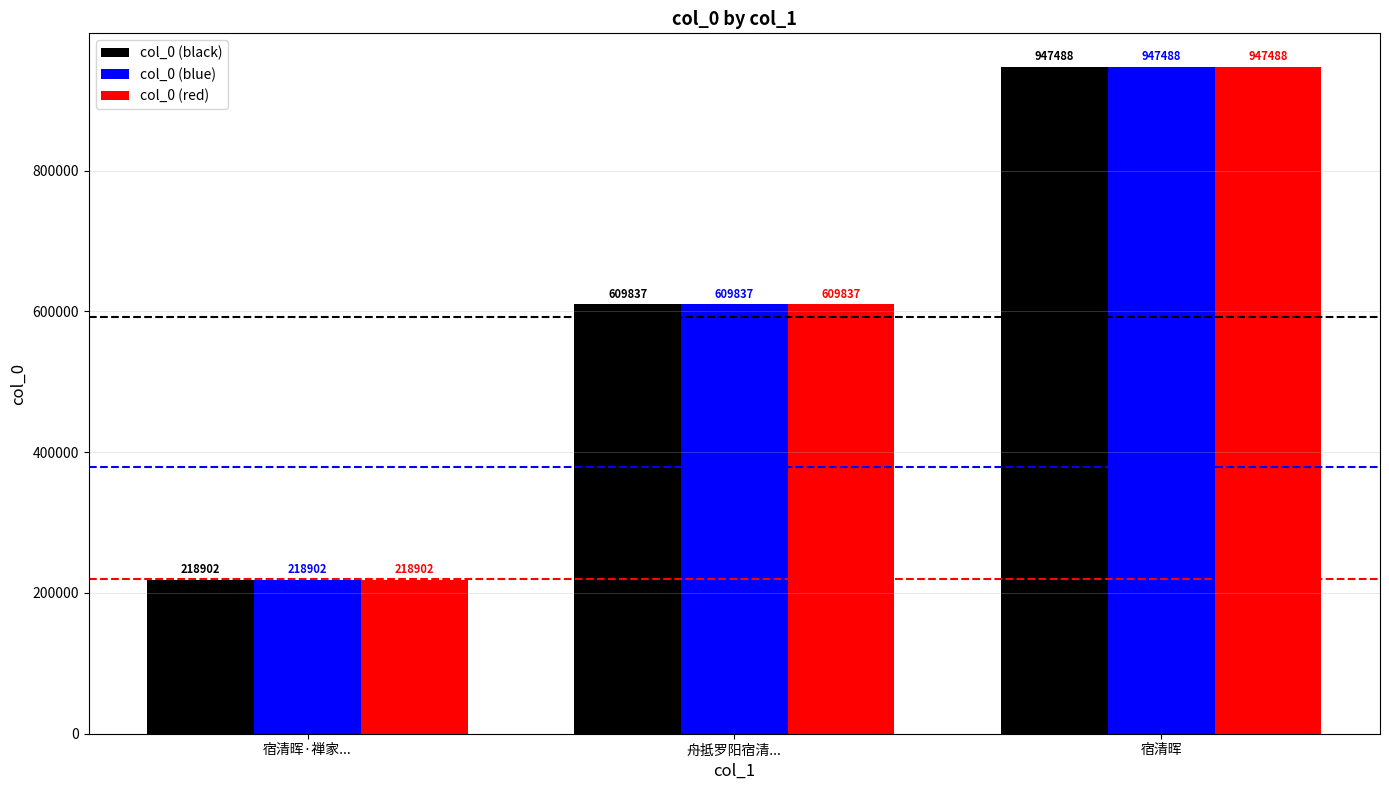

How many col_0 (blue) values are between 218902 and 947488?

3